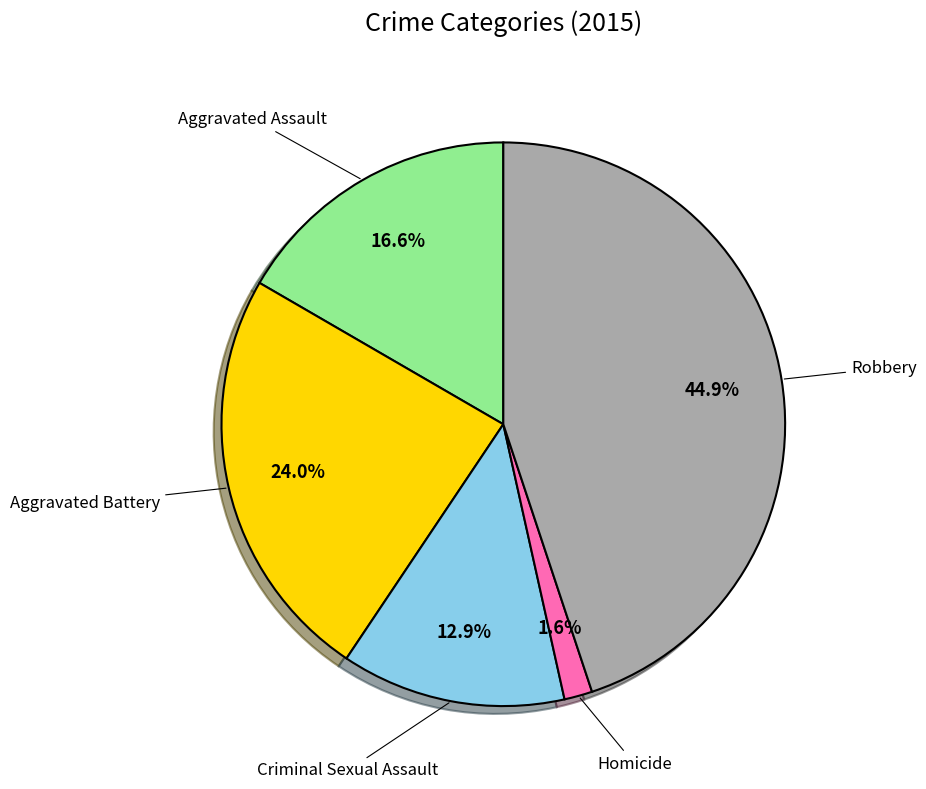

Does any single category account for the majority?

No